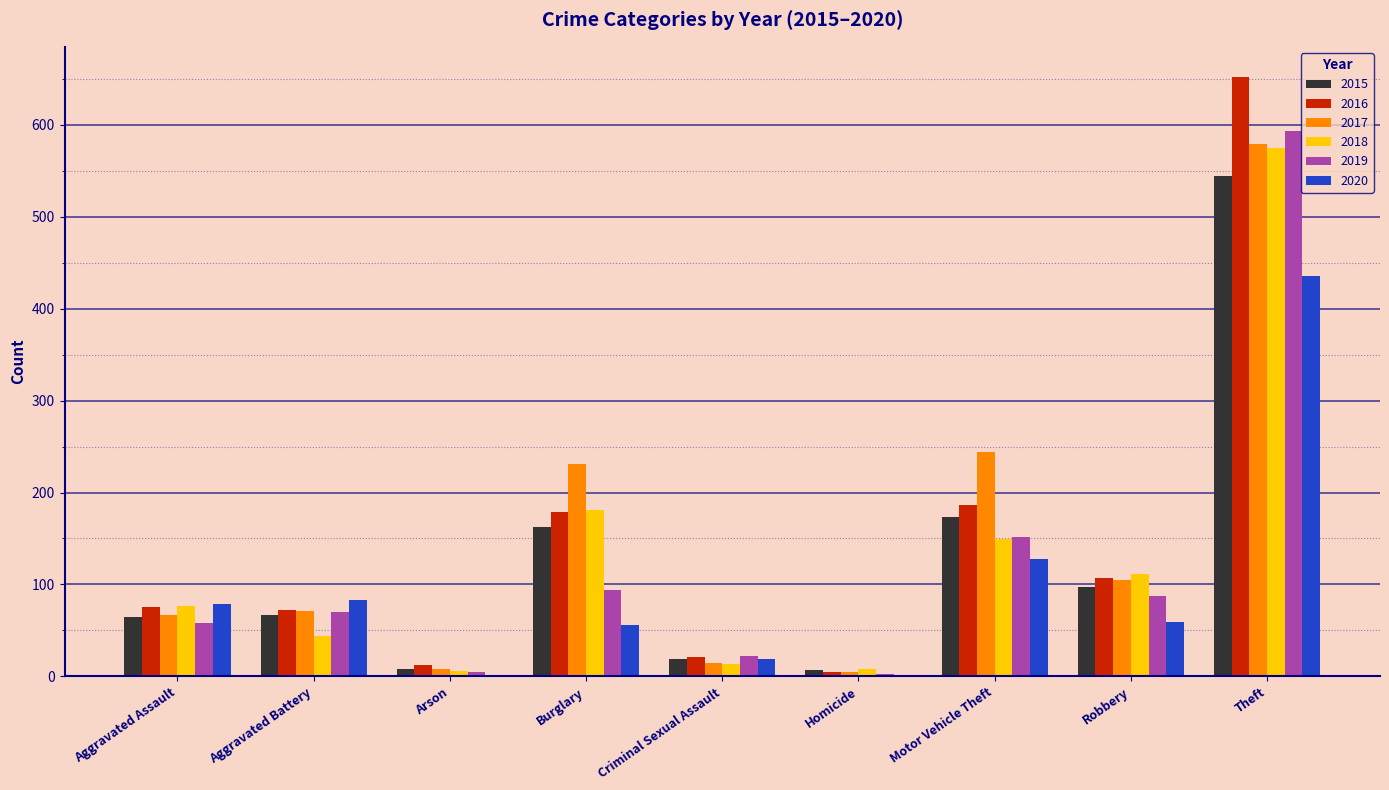

What is the sum of the 2015 values at Robbery and Motor Vehicle Theft?

270